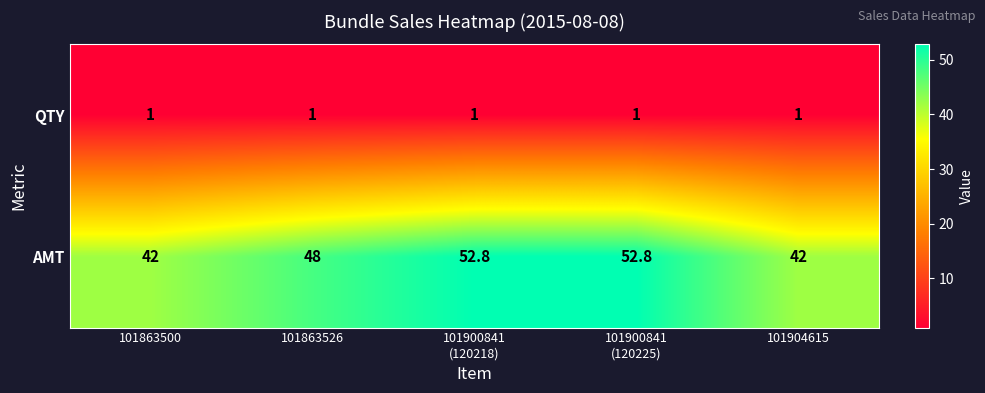

What is the total value across all series at 101900841
(120218)?

53.8